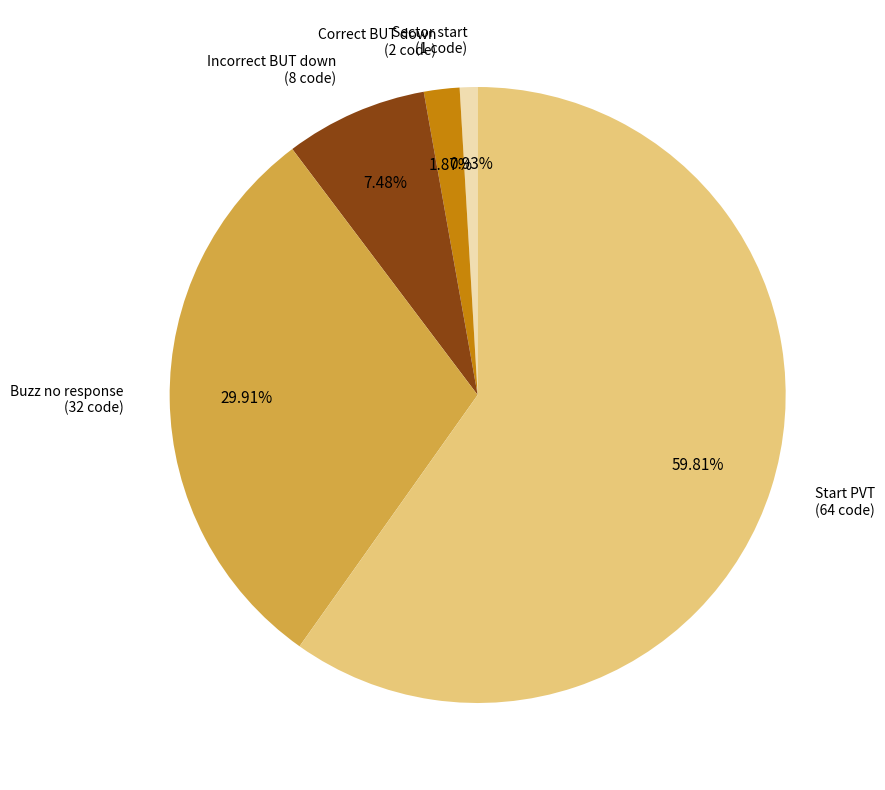

Which category has the biggest portion of the pie?

Start PVT